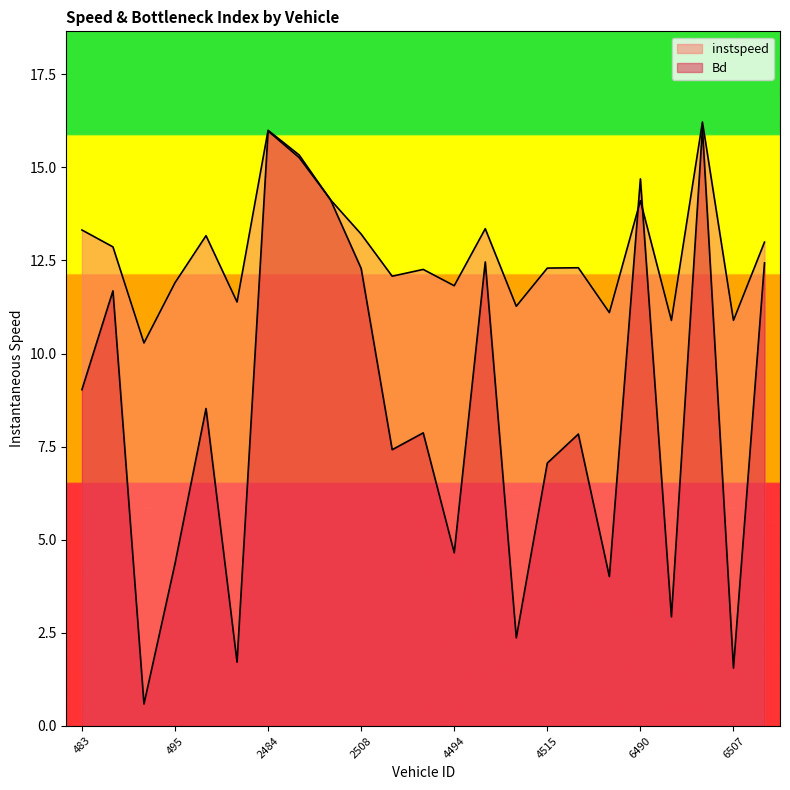

True or false: Bd has more than 0 points higher than both neighbors.

True